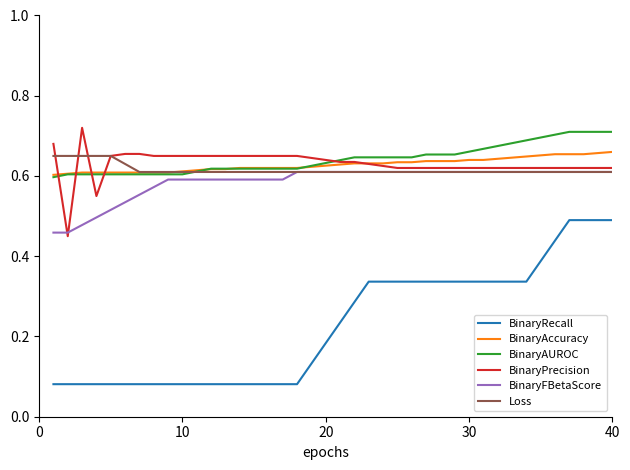

True or false: BinaryRecall and BinaryAccuracy cross at least once.

False